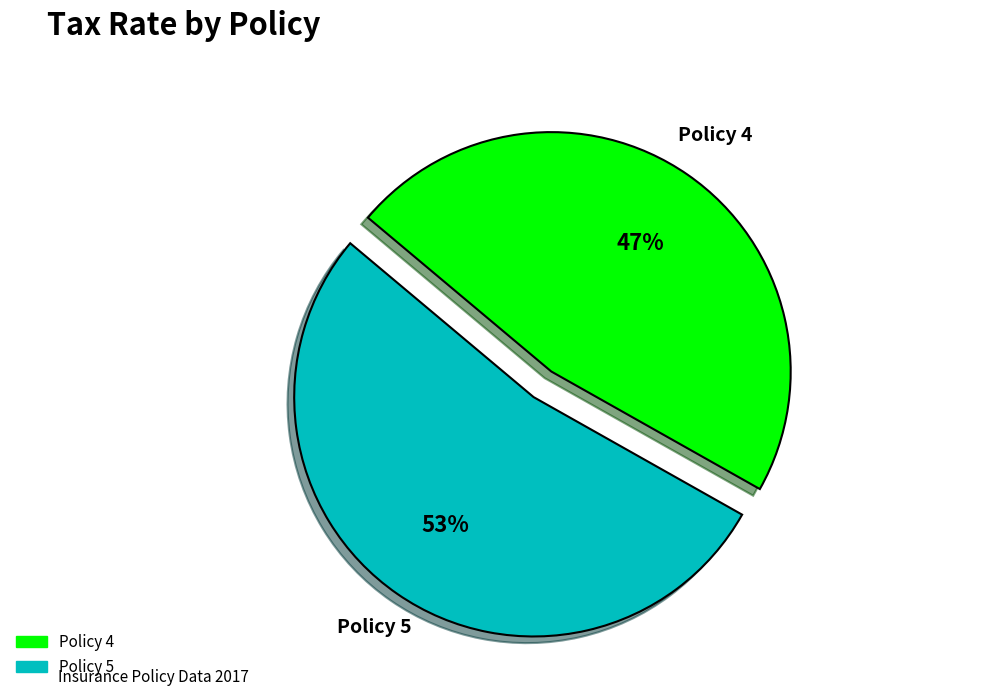

How many slices are in this pie chart?

2